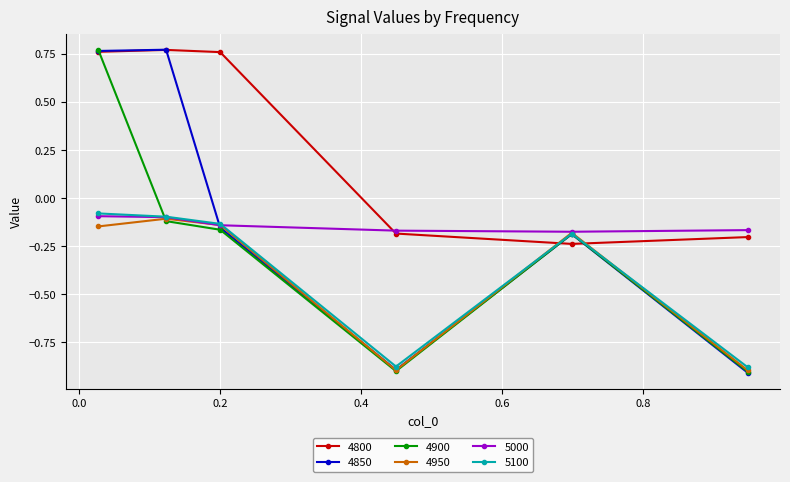

At how many categories does at least one series exceed 0?

3